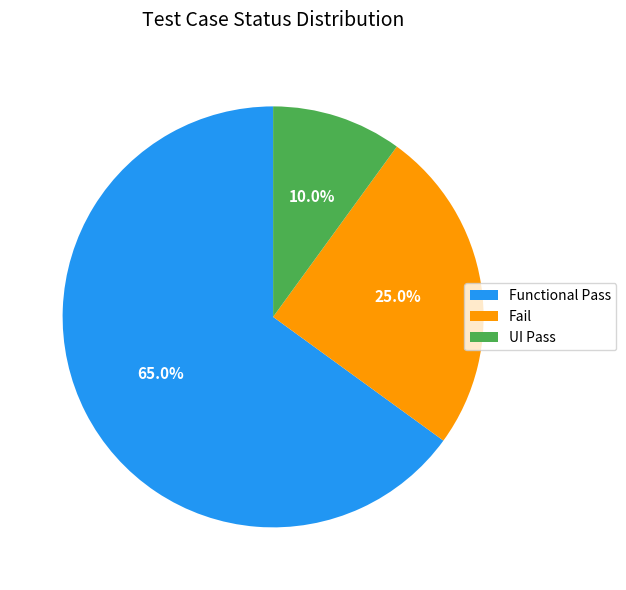

Rank the categories by value from highest to lowest.

Functional Pass, Fail, UI Pass